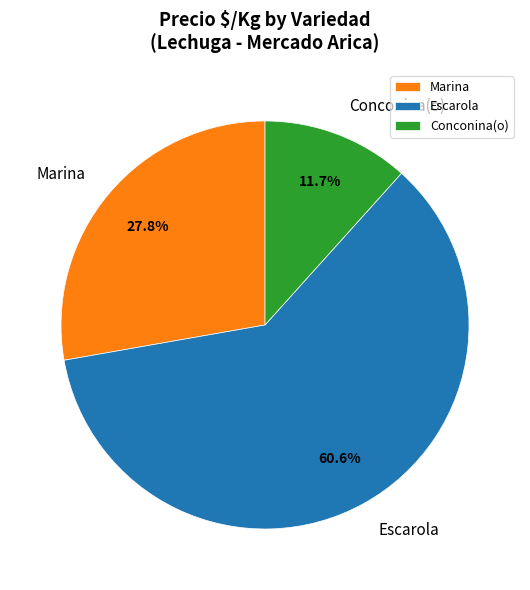

Is Escarola the majority of the pie?

Yes